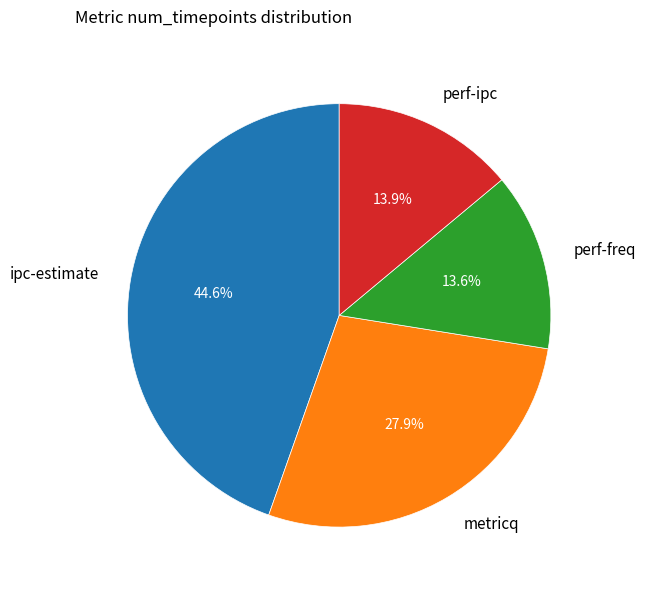

Does perf-ipc represent more than half of the total?

No